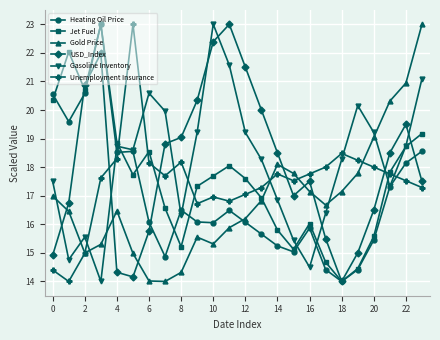

What is the value of the Jet Fuel point at the 4th from the left?

23.0